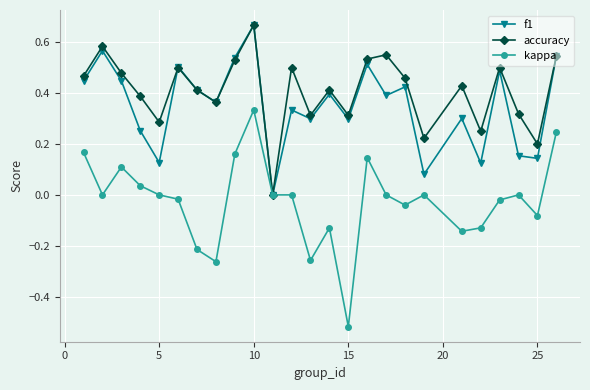

What is the sum of all f1 values?

8.8